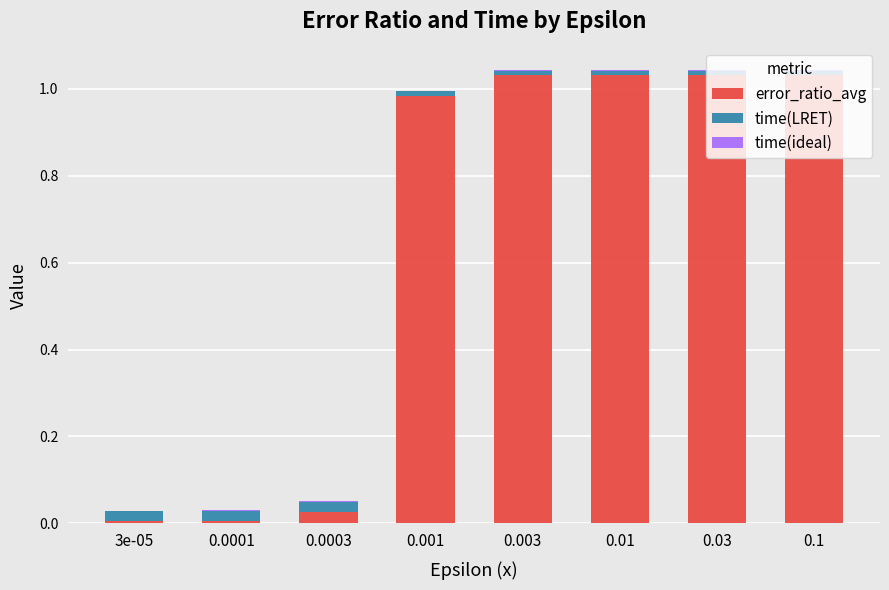

Is it true that time(ideal) equals 0.0 at 3e-05?

True